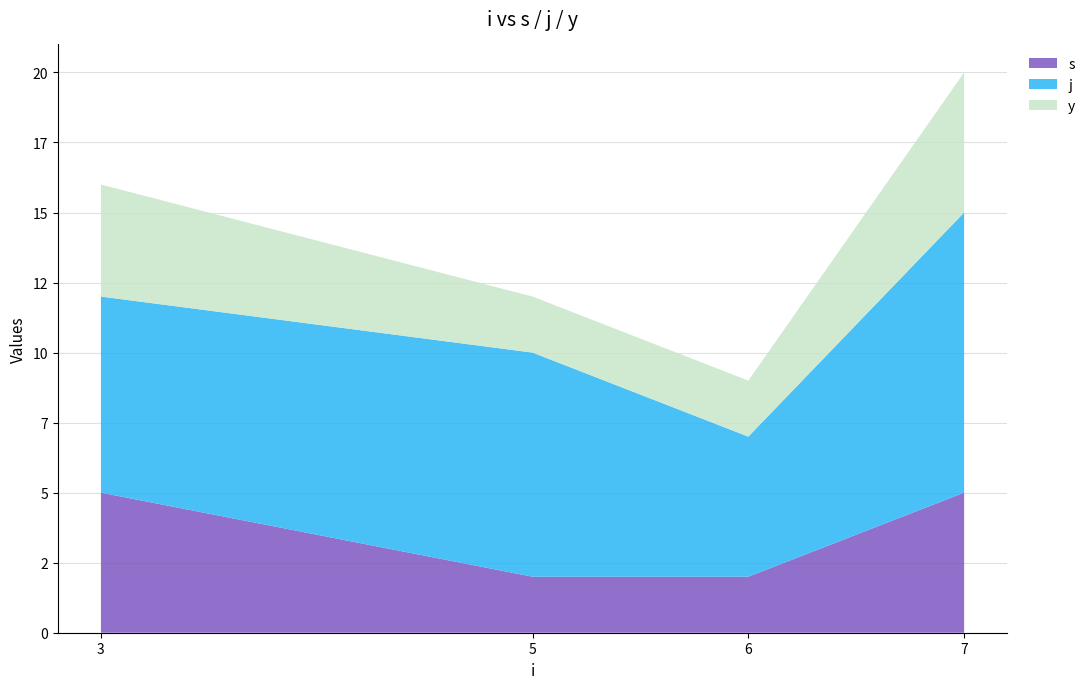

Reading right to left, extract all data points from this chart.

s: 5	2	2	5
j: 10	5	8	7
y: 5	2	2	4